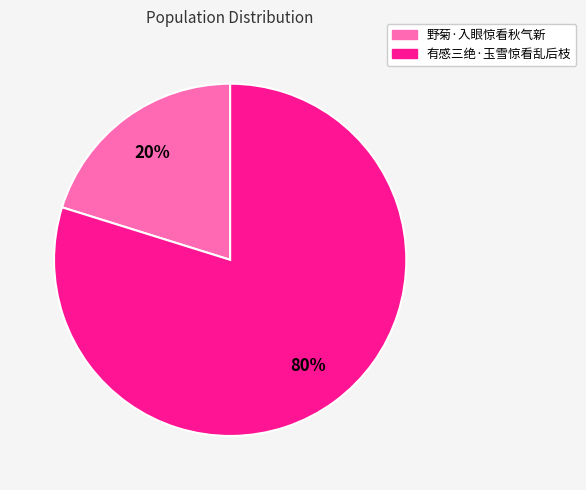

To the nearest percent, what percentage of the pie is 有感三绝·玉雪惊看乱后枝?

80%